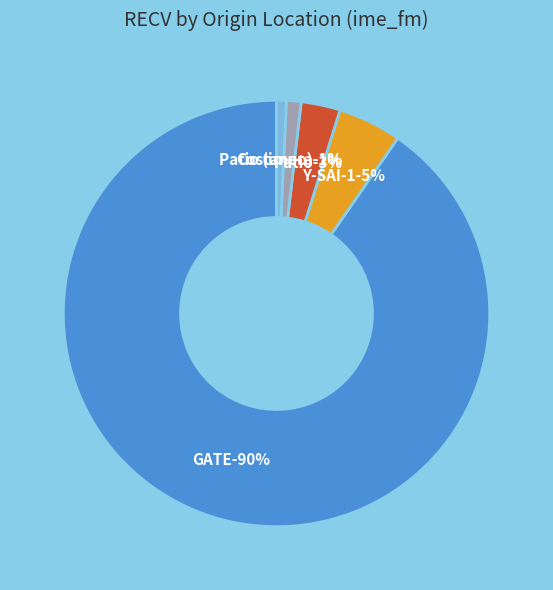

Does any single category account for the majority?

Yes